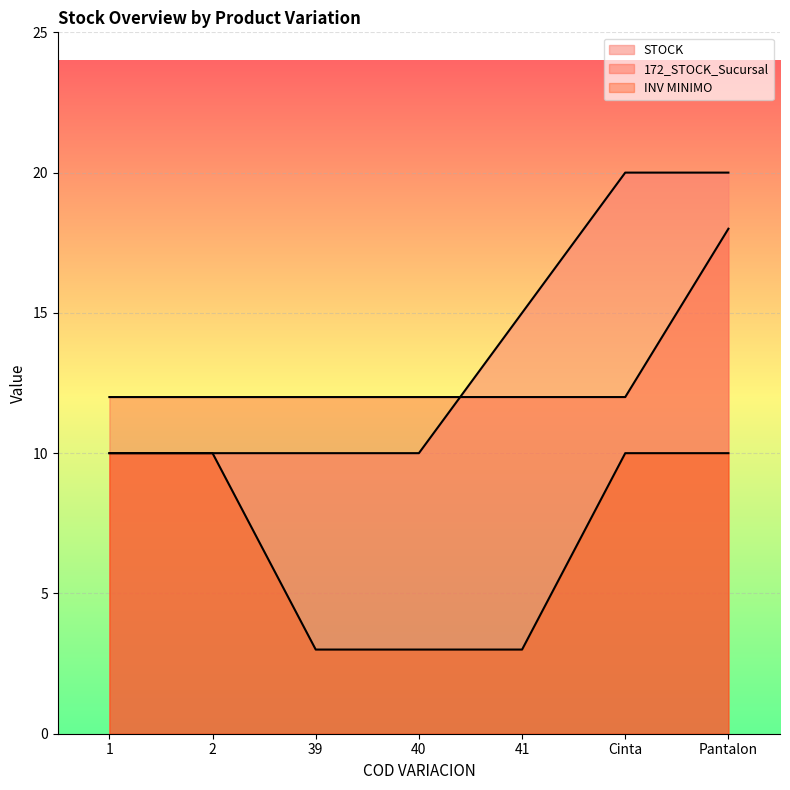

True or false: STOCK and 172_STOCK_Sucursal cross at least once.

True